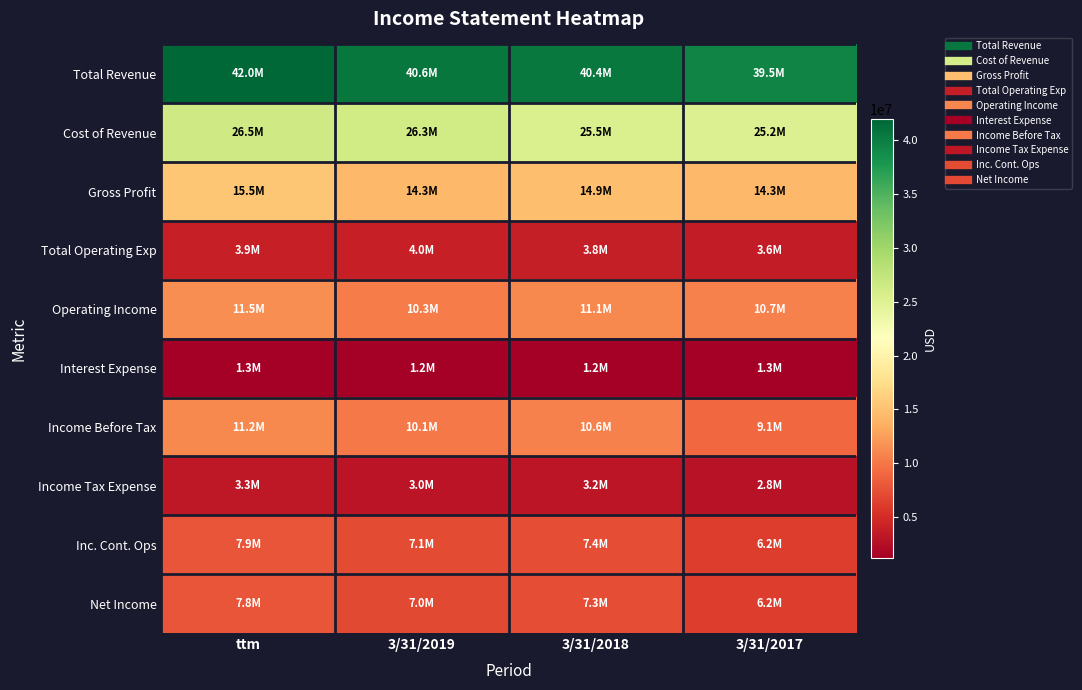

Reading left to right, transcribe all the data shown in this chart.

Total Revenue: ttm=41954000	3/31/2019=40637000	3/31/2018=40400000	3/31/2017=39451000
Cost of Revenue: ttm=26490000	3/31/2019=26310000	3/31/2018=25529000	3/31/2017=25187000
Gross Profit: ttm=15464000	3/31/2019=14327000	3/31/2018=14870000	3/31/2017=14263000
Total Operating Exp: ttm=3940000	3/31/2019=3997000	3/31/2018=3814000	3/31/2017=3569000
Operating Income: ttm=11524000	3/31/2019=10330000	3/31/2018=11056000	3/31/2017=10694000
Interest Expense: ttm=1271000	3/31/2019=1199000	3/31/2018=1173000	3/31/2017=1263000
Income Before Tax: ttm=11190000	3/31/2019=10100000	3/31/2018=10599000	3/31/2017=9075000
Income Tax Expense: ttm=3333000	3/31/2019=3009000	3/31/2018=3240000	3/31/2017=2826000
Inc. Cont. Ops: ttm=7857000	3/31/2019=7091000	3/31/2018=7359000	3/31/2017=6249000
Net Income: ttm=7780000	3/31/2019=6993000	3/31/2018=7260000	3/31/2017=6160000